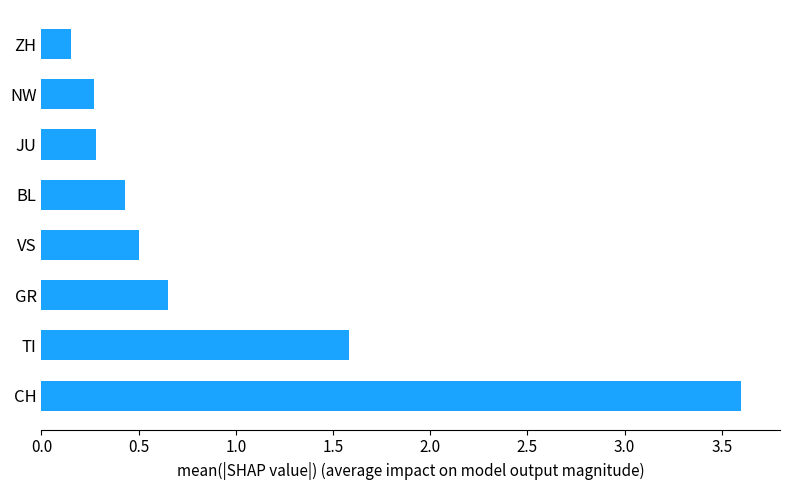

What is the sum of all values?

7.5